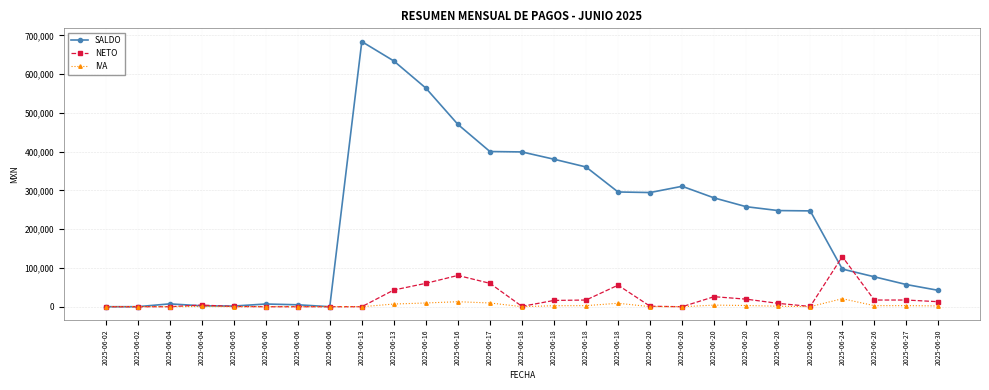

Is the value of IVA at 2025-06-02 greater than the value of NETO at 2025-06-20?

No